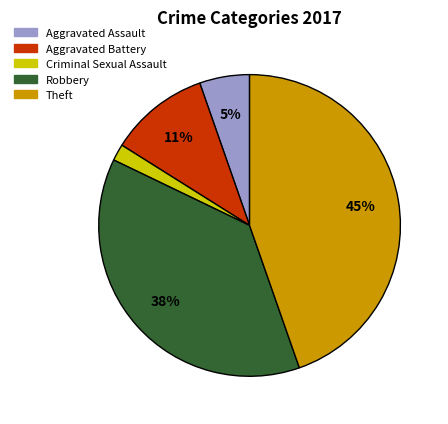

Which slice is the largest?

Theft